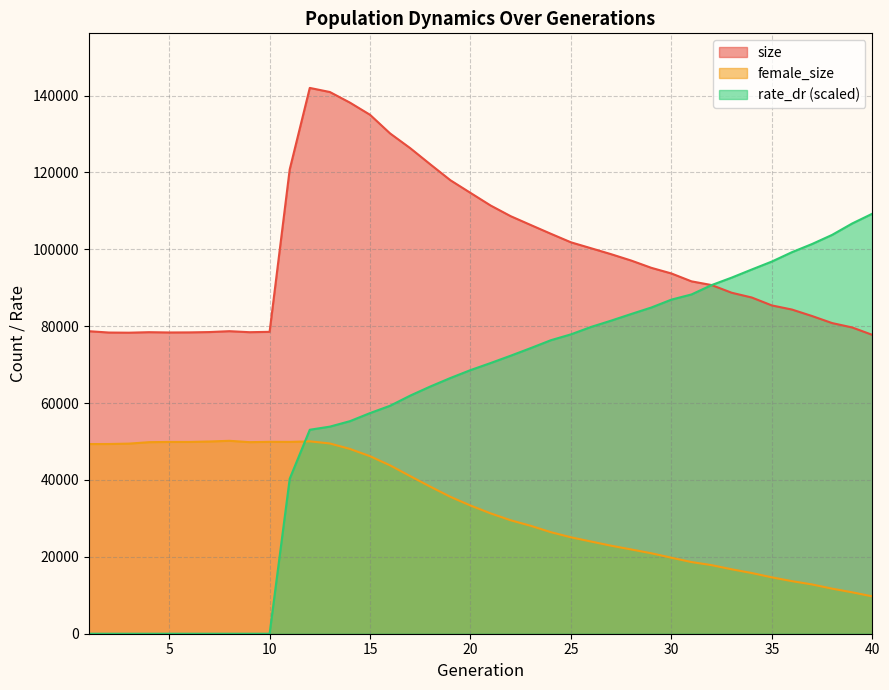

Which series changed the most between 26 and 31?

size